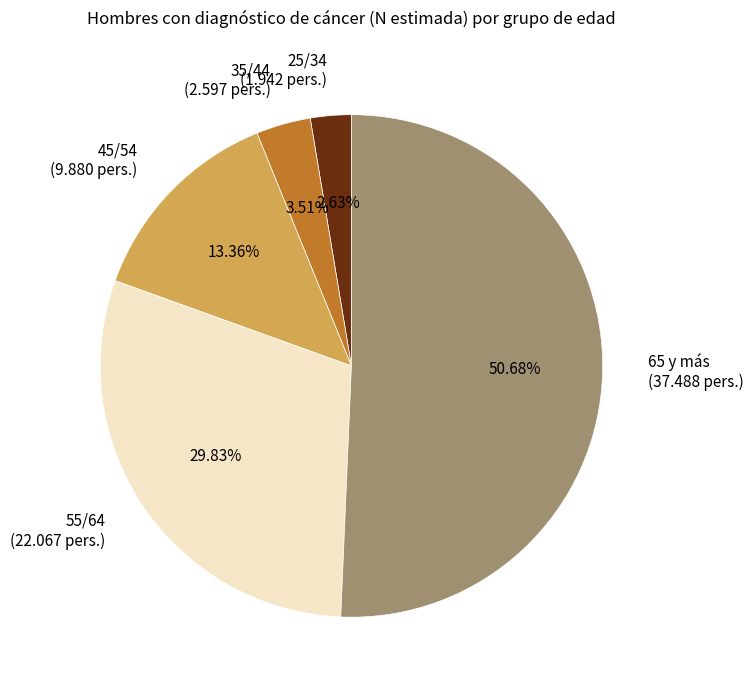

Combined, do 45/54 (9.880 pers.) and 55/64 (22.067 pers.) account for over 50%?

No